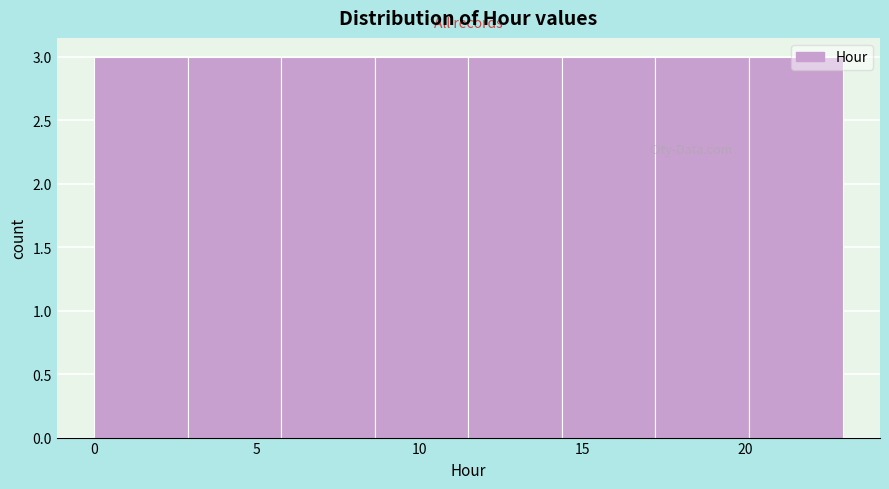

Reading left to right, transcribe this chart: for each bar, give the range it covers on the x-axis and its height. Neither the bar edges nor the heights are printed on the chart, so give them approximately, as read against the axes.

0.0 to 3.0: 3
3.0 to 6.0: 3
6.0 to 8.5: 3
8.5 to 11.5: 3
11.5 to 14.5: 3
14.5 to 17.5: 3
17.5 to 20.0: 3
20.0 to 23.0: 3